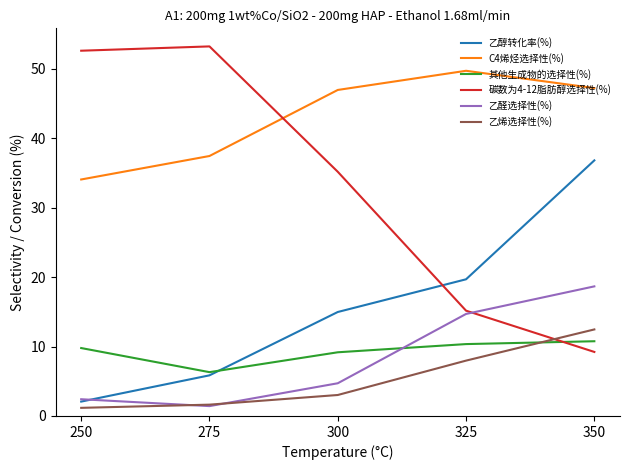

Is it true that 乙醇转化率(%) equals 36.8 at 350?

True